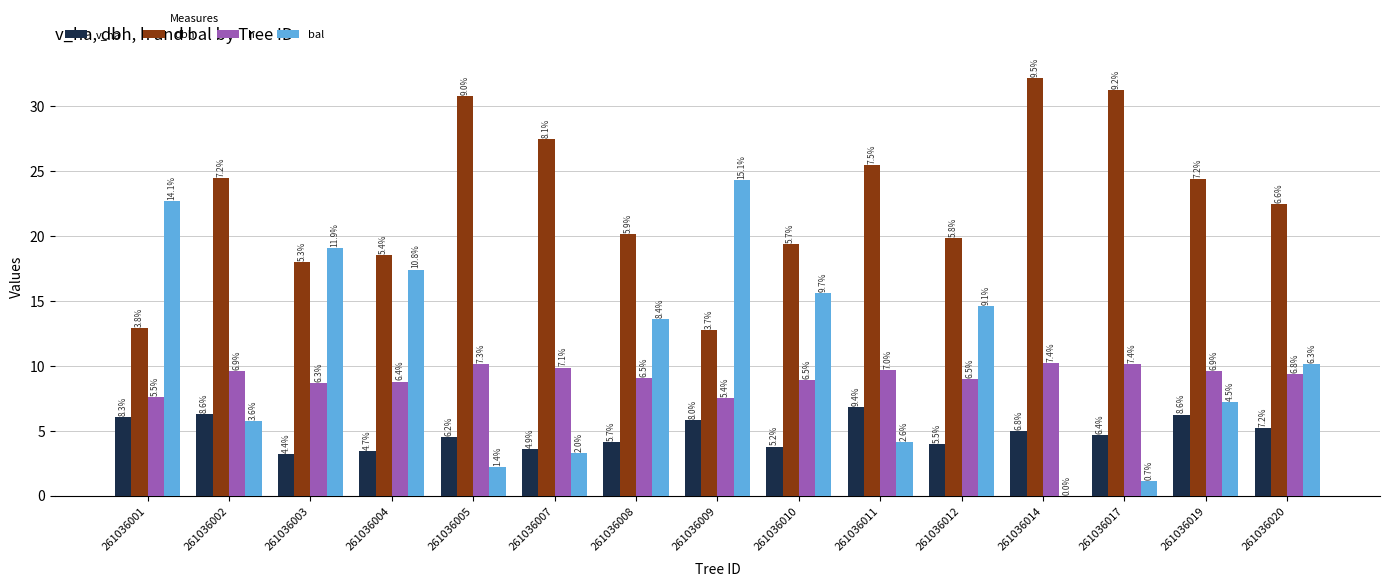

Which series has the largest total across all categories?

dbh